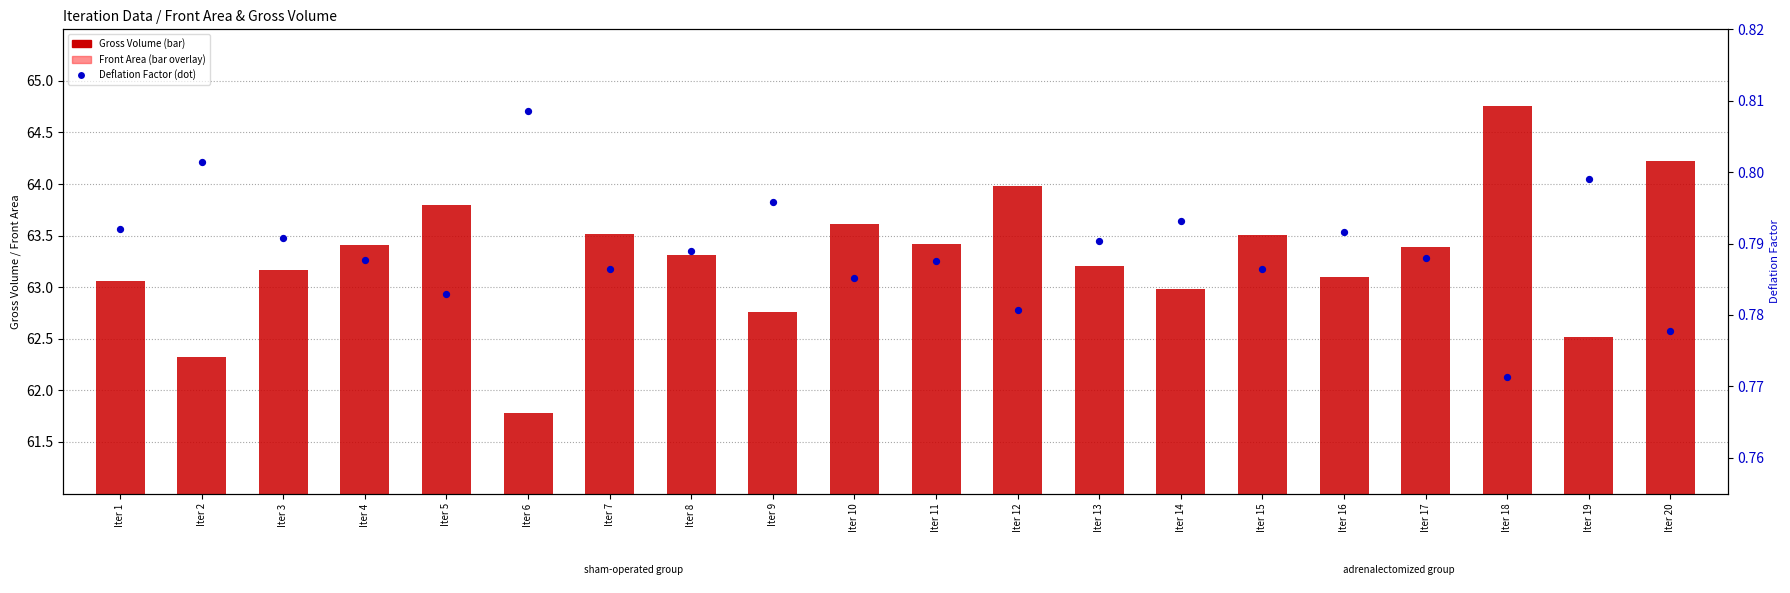

Which series reaches the minimum Y coordinate?

Deflation Factor